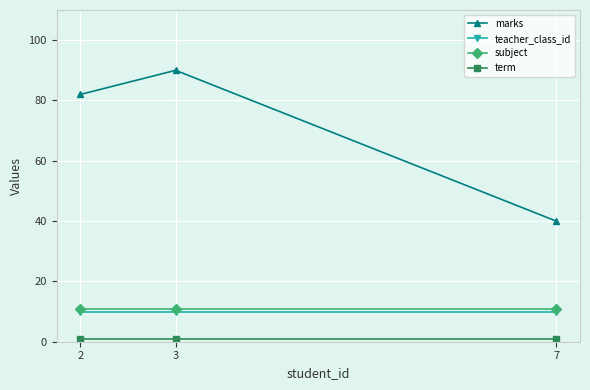

The subject series shows 17 at 3. True or false?

False